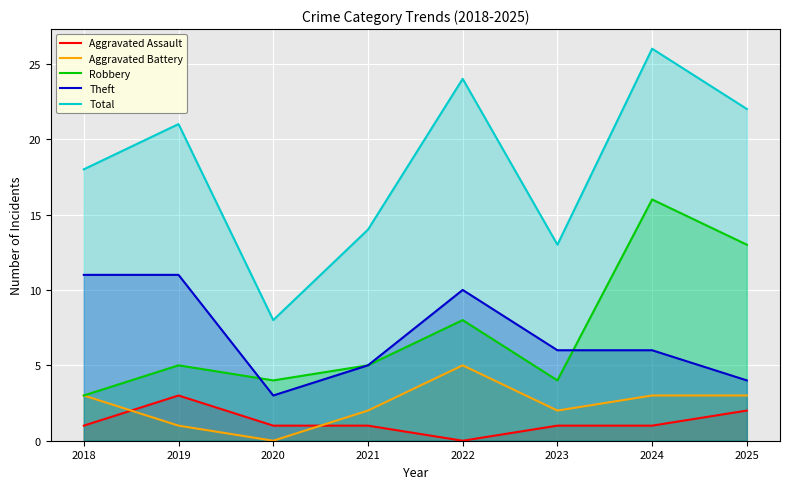

What is the sum of all Aggravated Battery values?

19